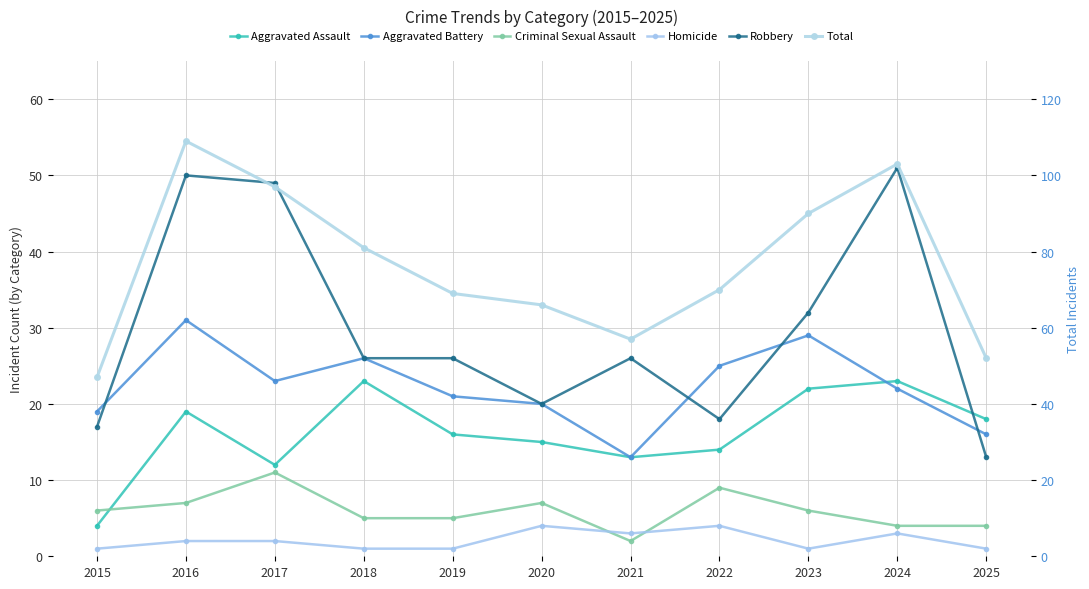

What is the spread (max minus min) of values at 2022?

66